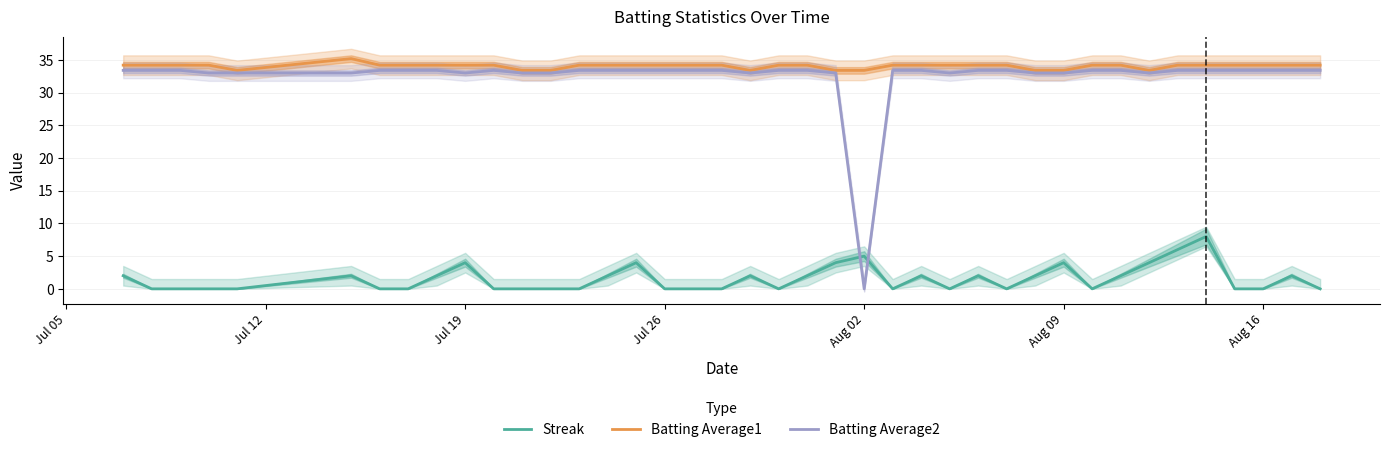

True or false: Streak and Batting Average1 cross at least once.

False